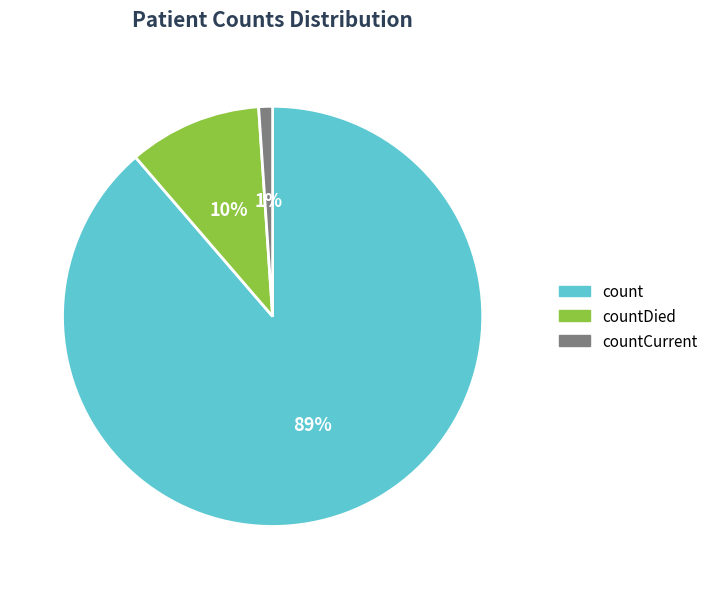

Combined, do count and countDied account for over 50%?

Yes